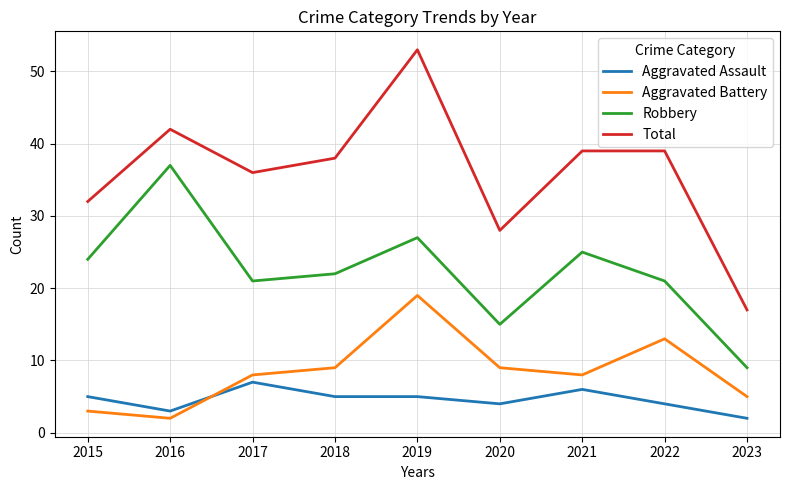

What is the sum of the Aggravated Assault values at 2019 and 2016?

8